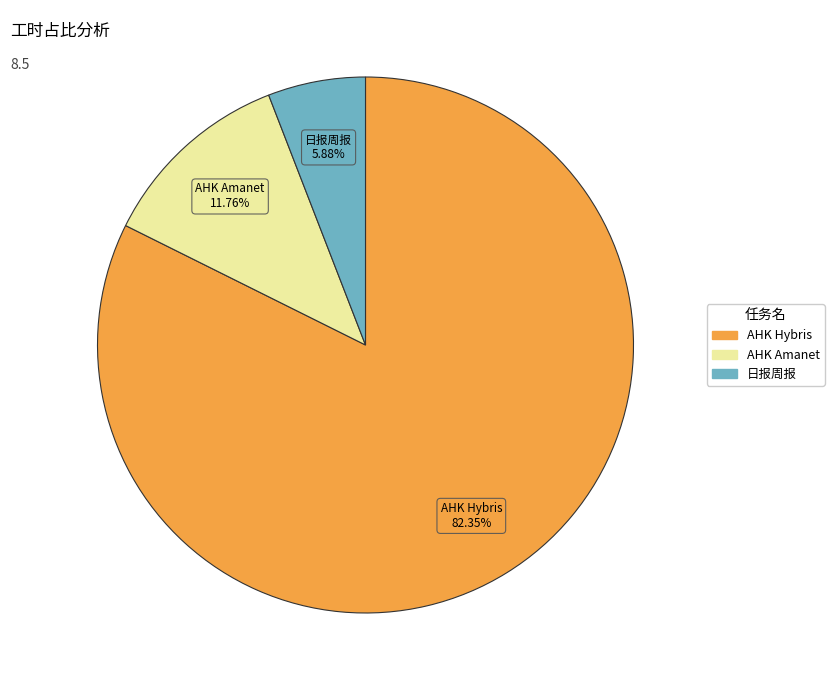

Does any single category account for the majority?

Yes